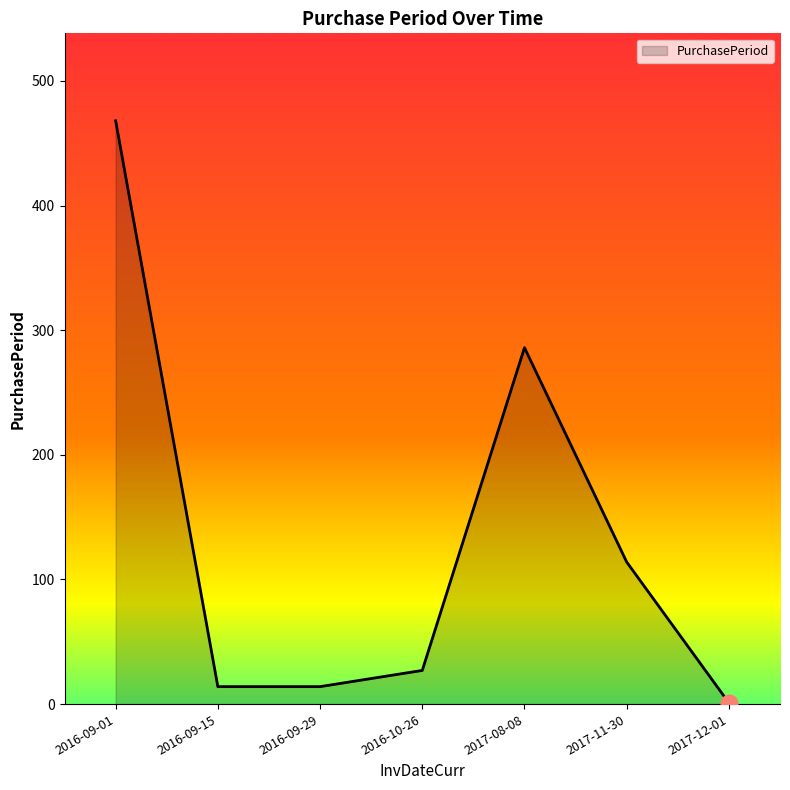

How many interior local peaks (higher than both neighbors) does the data have?

1